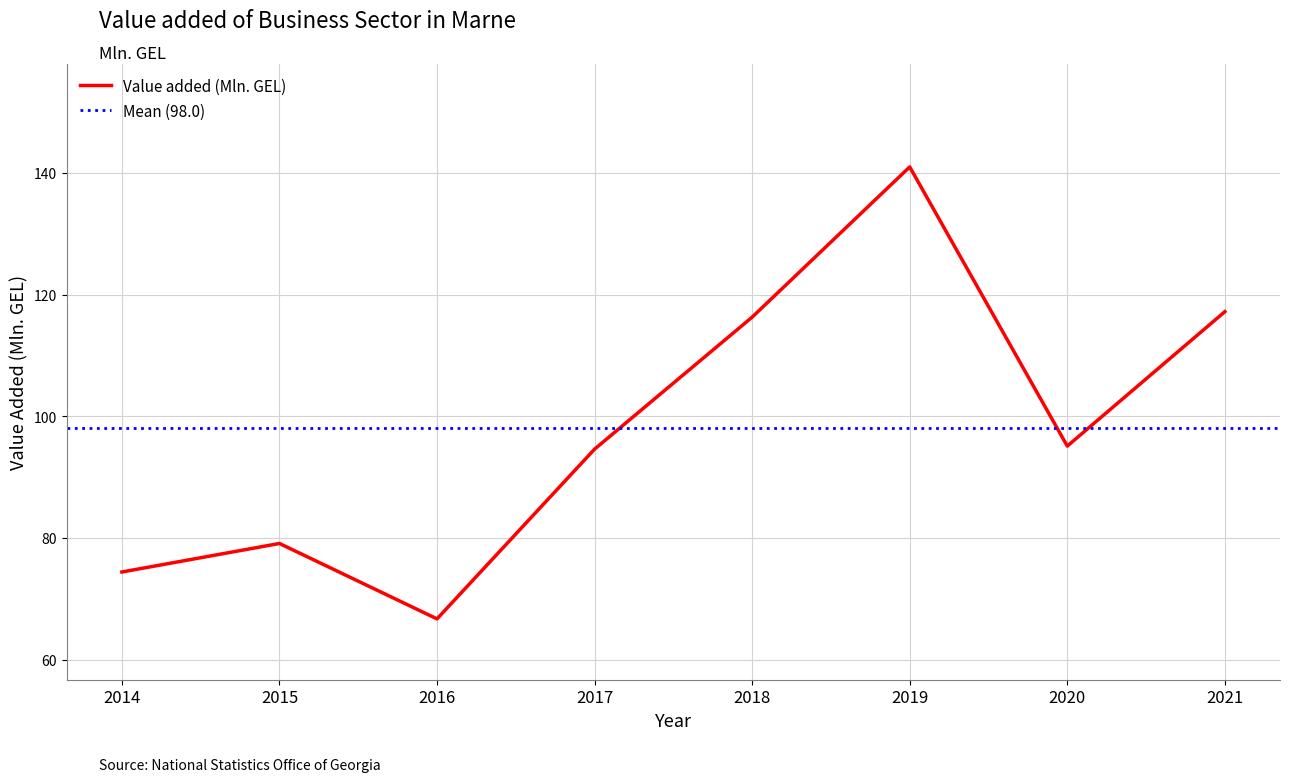

What is the change in value from 2018 to 2021?

+0.9